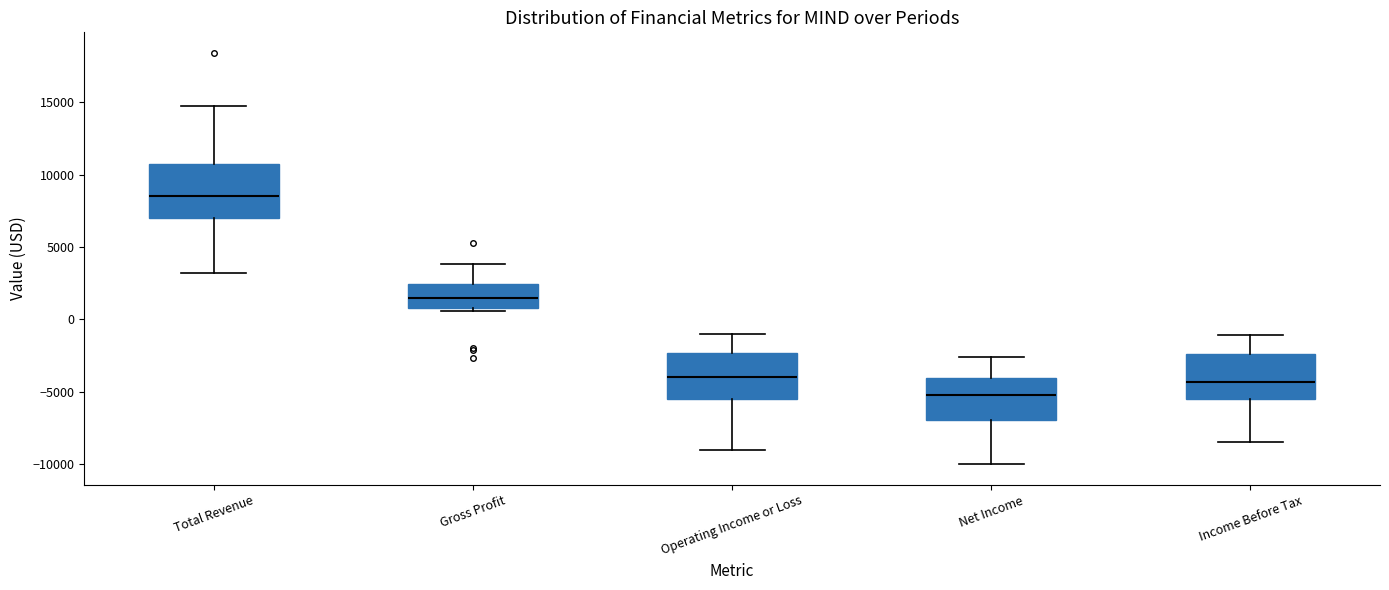

Which box's median line is the highest?

Total Revenue